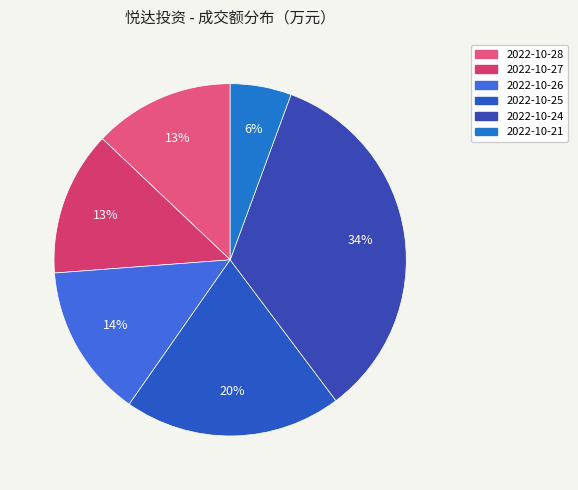

How many segments does this pie chart have?

6